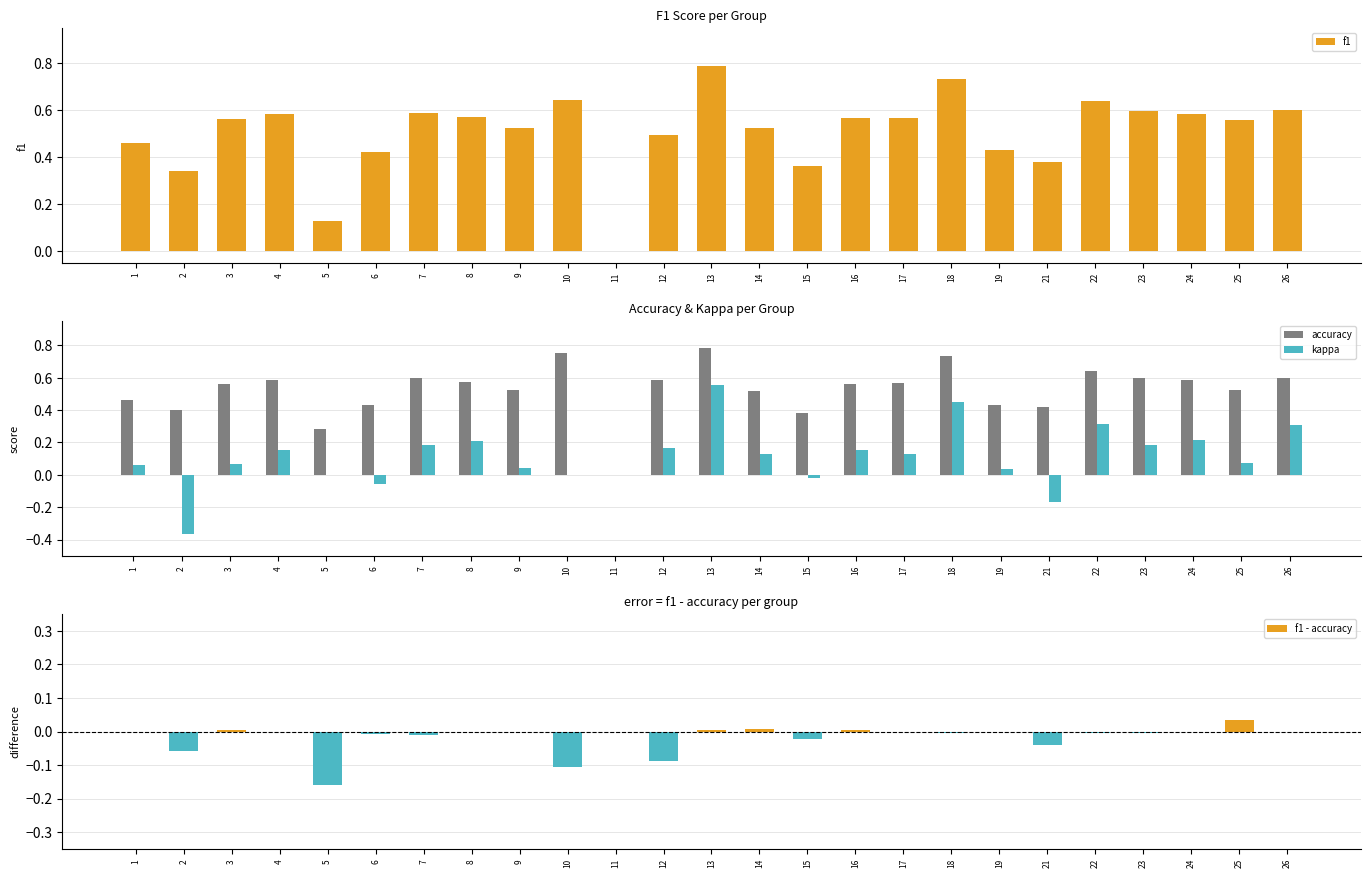

The accuracy series shows 0.5 at 9. True or false?

True